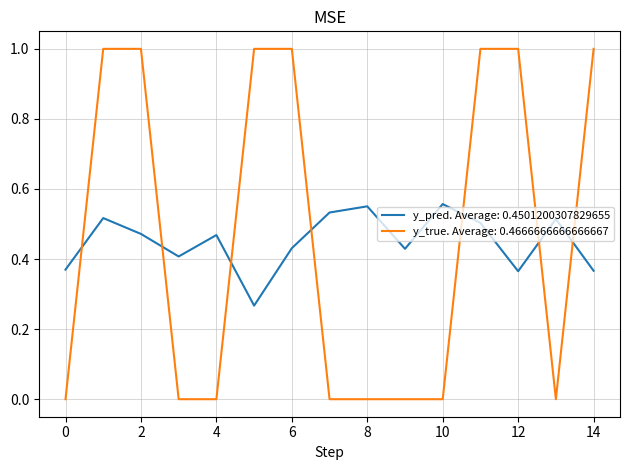

List the series in order of their peak value, lowest first.

y_pred. Average: 0.4501200307829655, y_true. Average: 0.4666666666666667